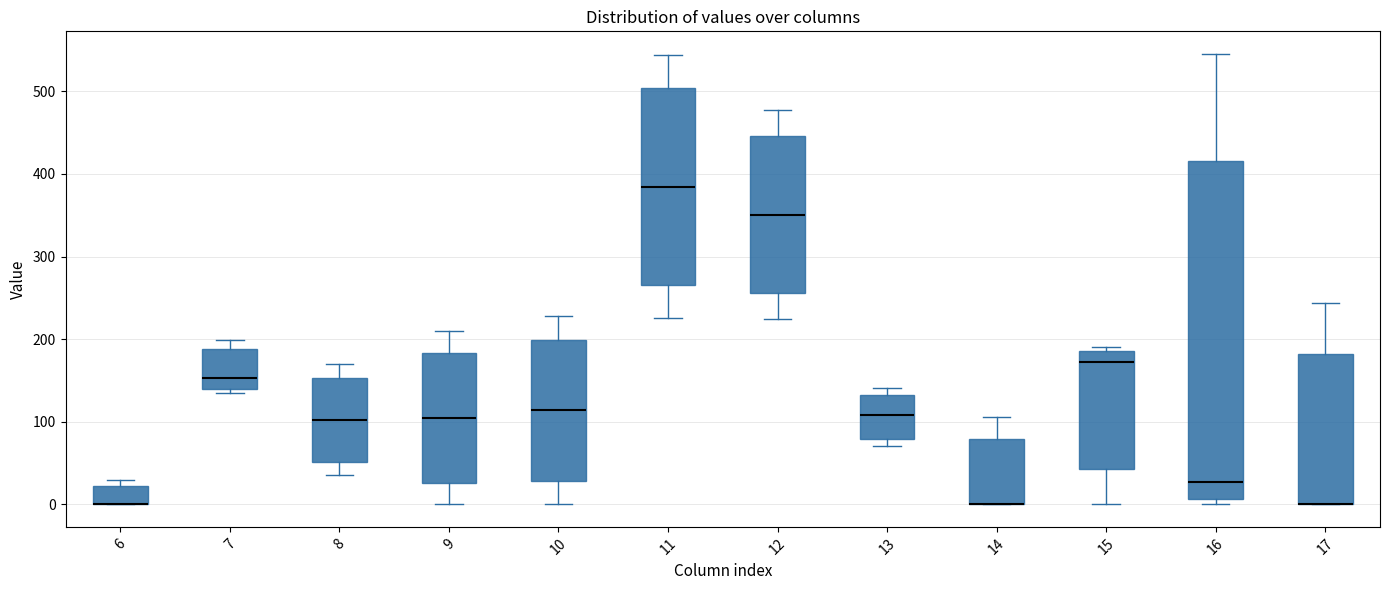

Where does the lower whisker of the box at x = 8 end on the y-axis? The values are not printed on the chart, so give them approximately, as read against the axis.

40